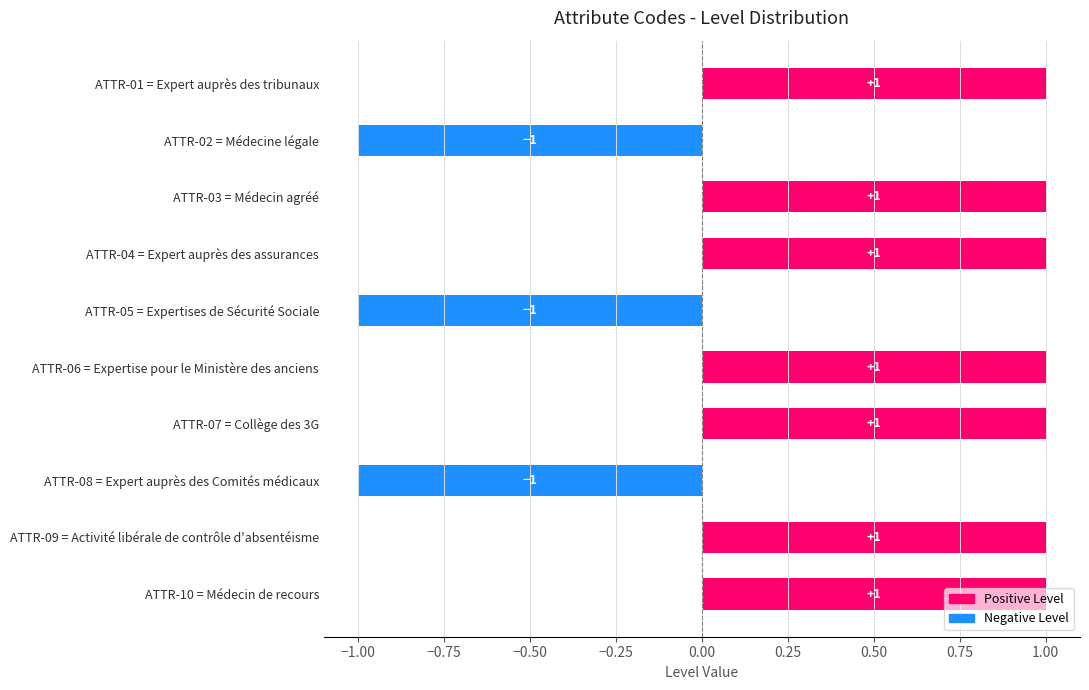

The chart shows a value of -1 at ATTR-02 = Médecine légale. True or false?

True